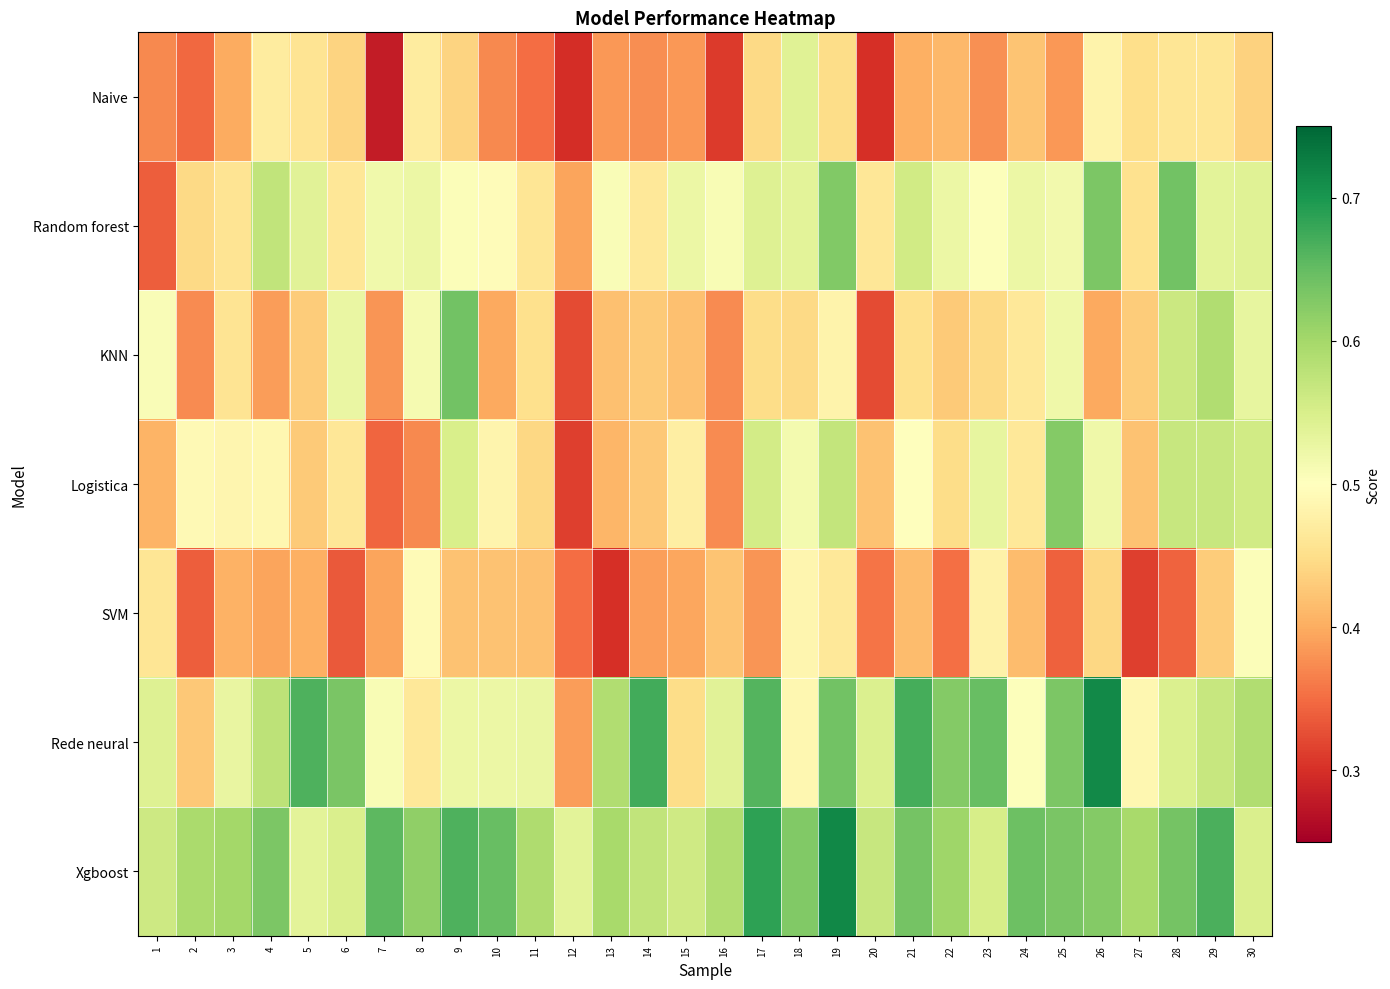

At which category is the sum across all series the highest?

19